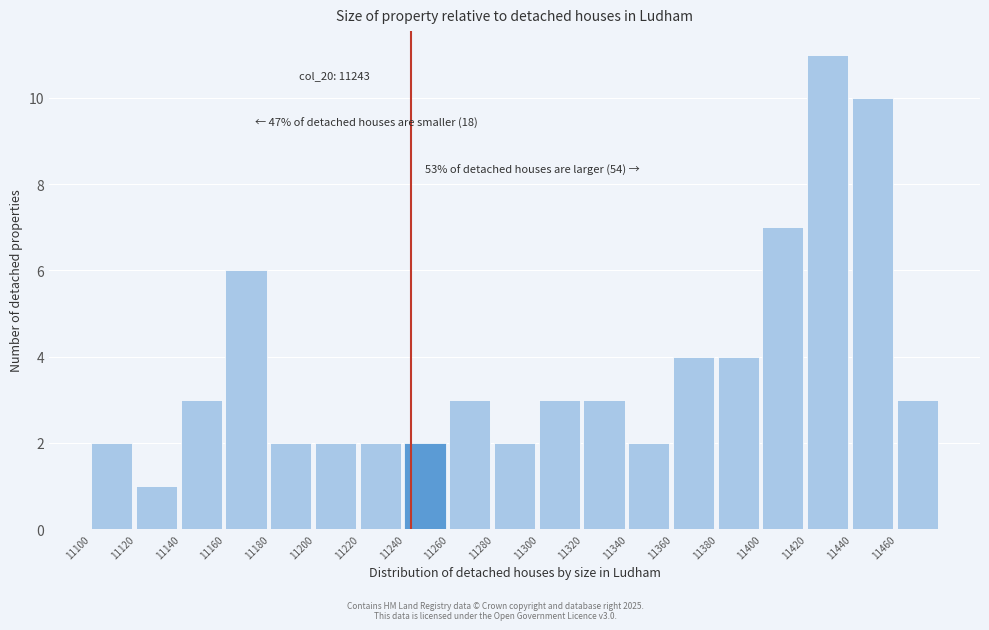

Which range on the x-axis has the tallest bar?

11420 to 11440